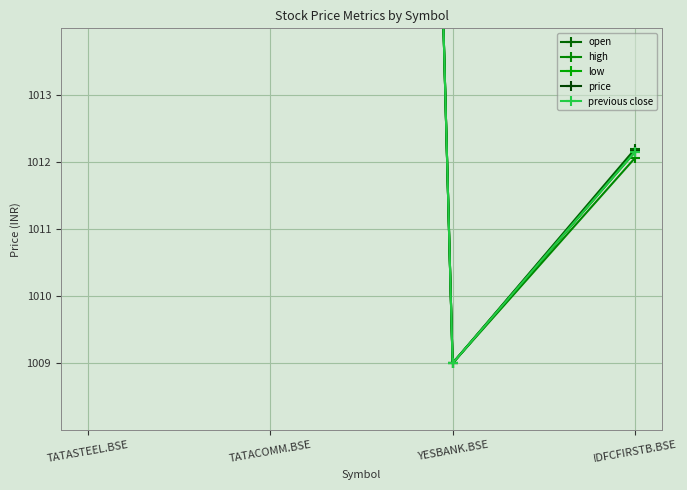

Reading left to right, transcribe all the data shown in this chart.

open: TATASTEEL.BSE=1016.5	TATACOMM.BSE=1109.0	YESBANK.BSE=1009.0	IDFCFIRSTB.BSE=1012.2
high: TATASTEEL.BSE=1016.3	TATACOMM.BSE=1109.0	YESBANK.BSE=1009.0	IDFCFIRSTB.BSE=1012.1
low: TATASTEEL.BSE=1016.4	TATACOMM.BSE=1109.0	YESBANK.BSE=1009.0	IDFCFIRSTB.BSE=1012.2
price: TATASTEEL.BSE=1016.6	TATACOMM.BSE=1109.0	YESBANK.BSE=1009.0	IDFCFIRSTB.BSE=1012.2
previous close: TATASTEEL.BSE=1016.3	TATACOMM.BSE=1109.0	YESBANK.BSE=1009.0	IDFCFIRSTB.BSE=1012.2